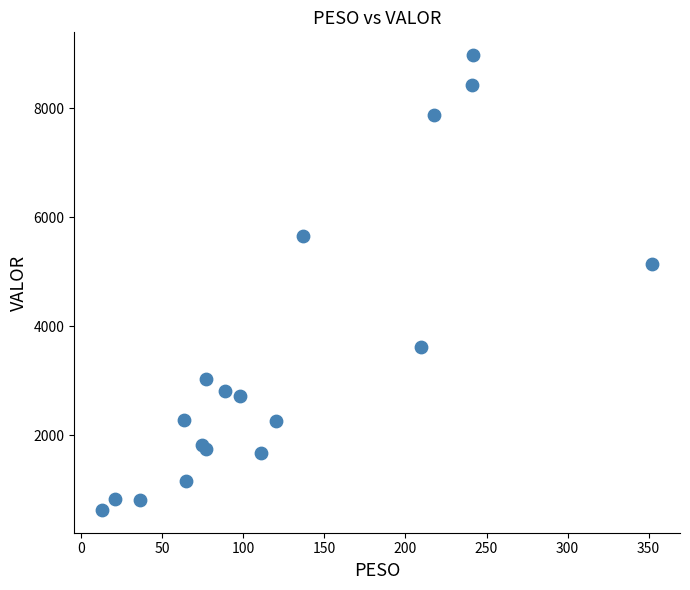

What Y value in the scatter plot is closest to 4804?

5142.0